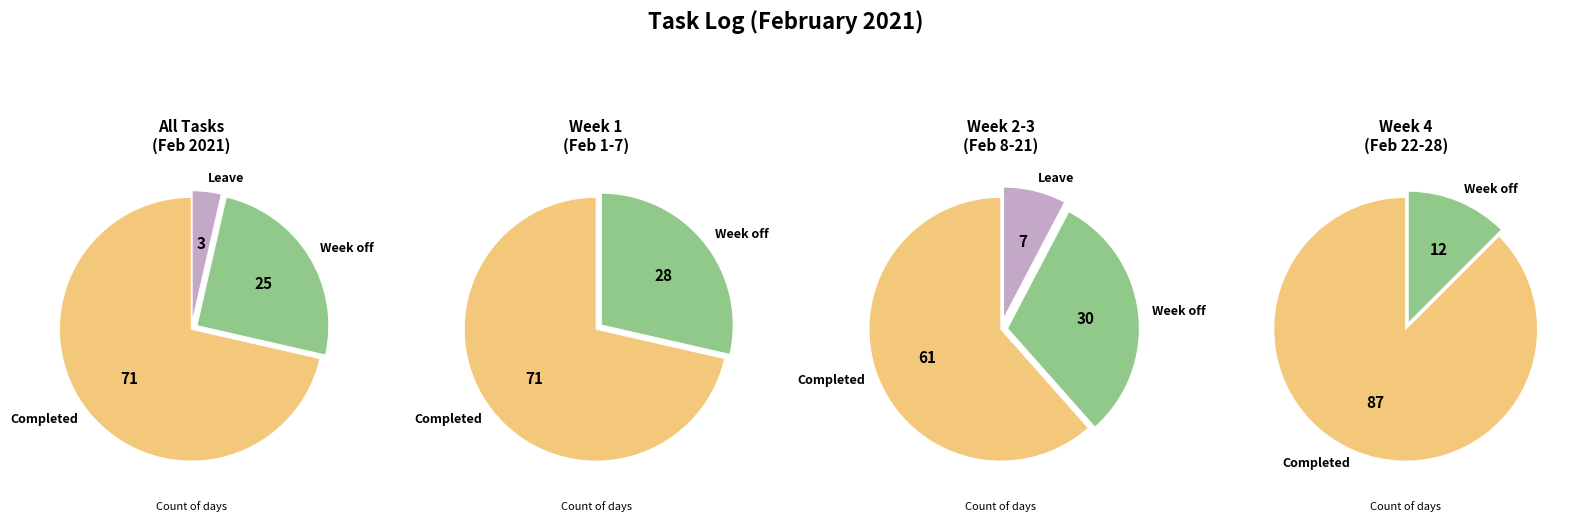

True or false: Other accounts for 28% of the total.

False